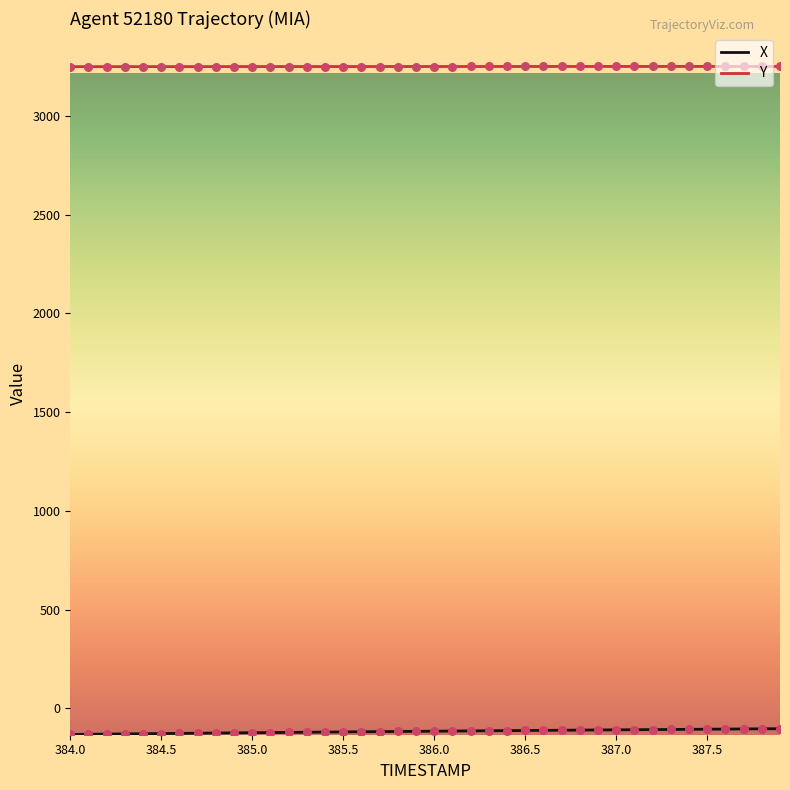

Which series has the largest total across all categories?

Y